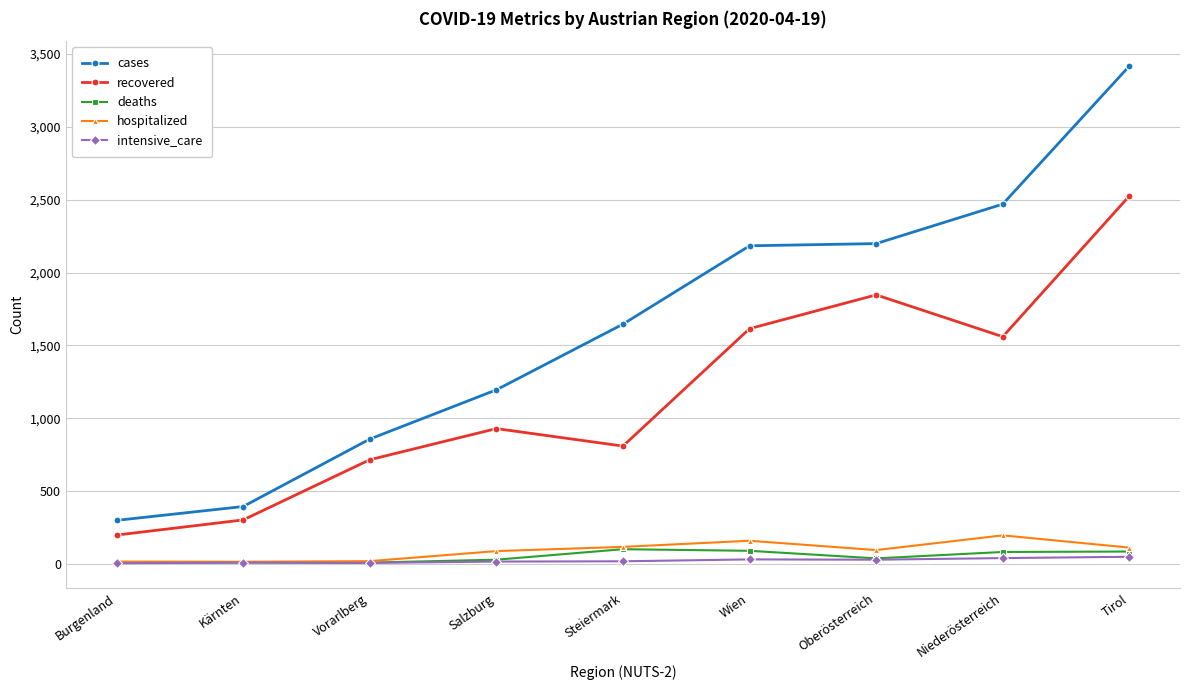

Between Salzburg and Niederösterreich, which series saw the biggest shift?

cases